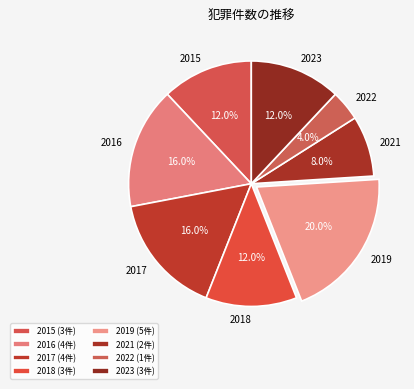

How many slices are in this pie chart?

8